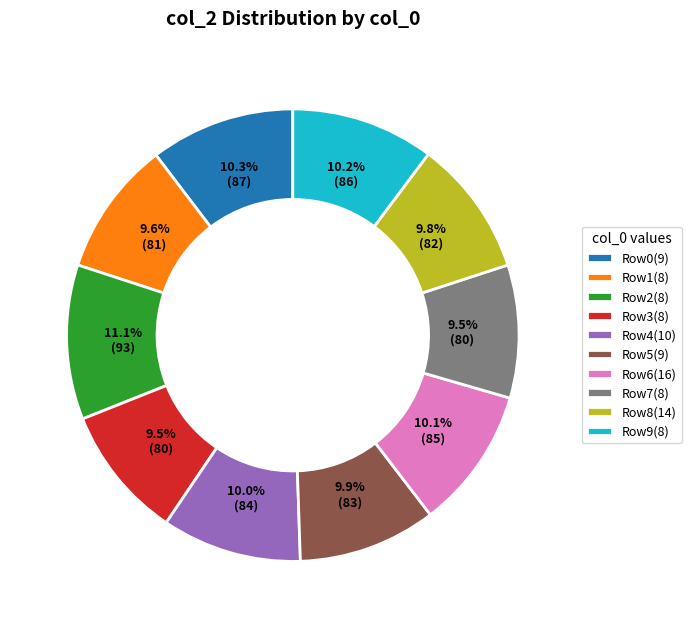

What portion of the pie excludes Row5(9)?

90.1%